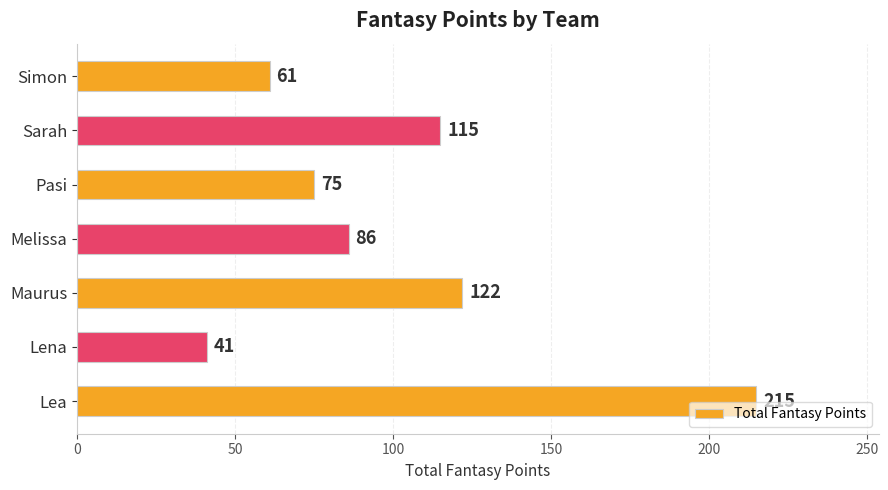

Rank the categories by value from highest to lowest.

Lea, Maurus, Sarah, Melissa, Pasi, Simon, Lena